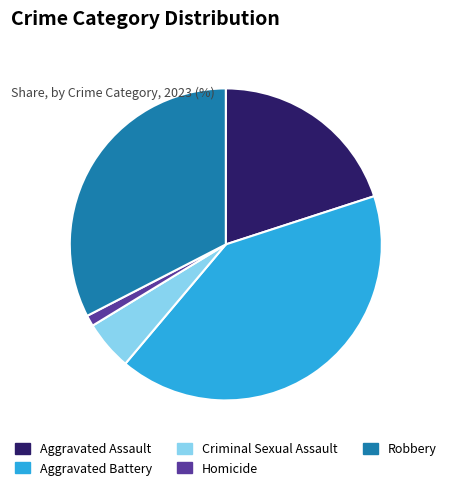

Rank the categories by value from highest to lowest.

Aggravated Battery, Robbery, Aggravated Assault, Criminal Sexual Assault, Homicide